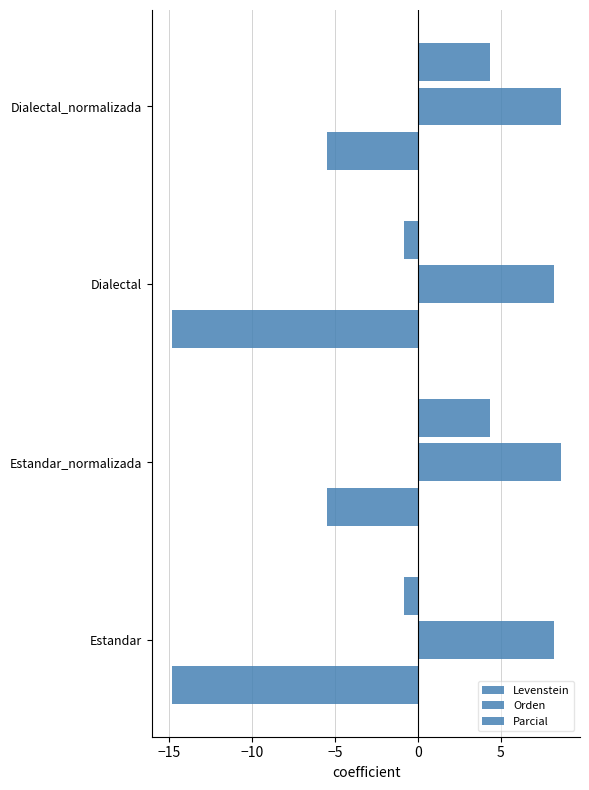

How many positive values does the Parcial series have?

2